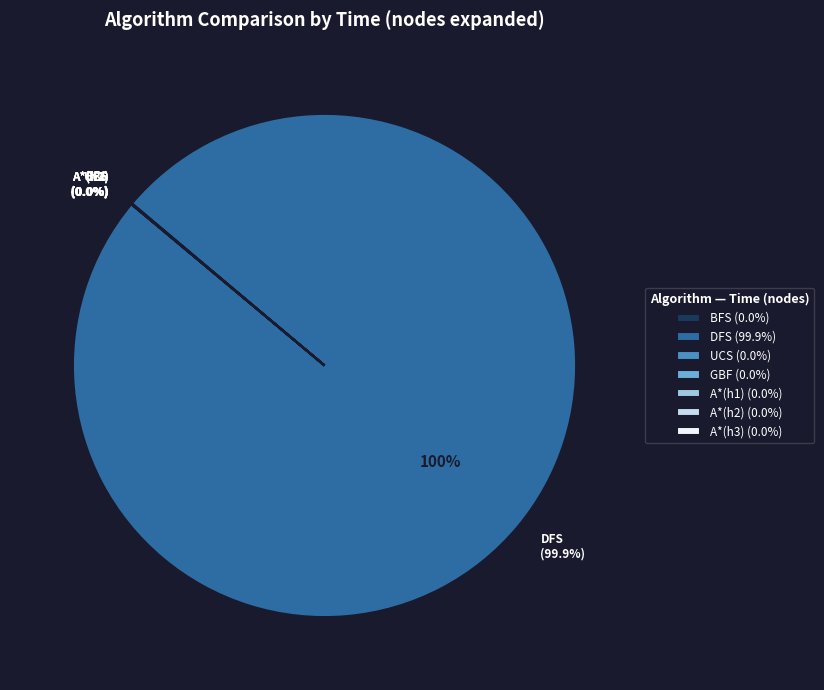

The A*(h2) slice represents 1% of the pie. True or false?

False